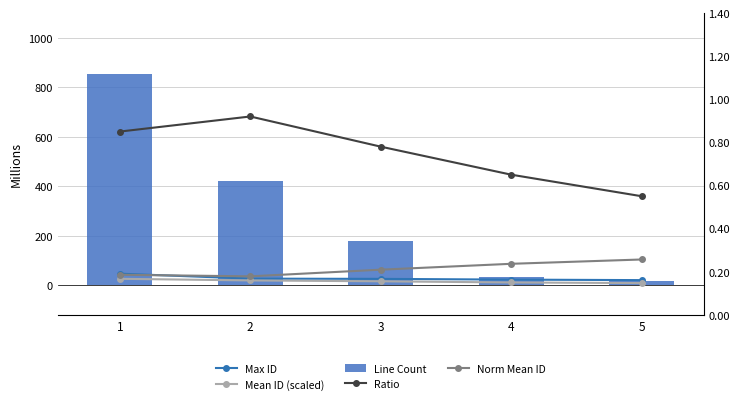

What is the minimum value shown in the chart?

0.2